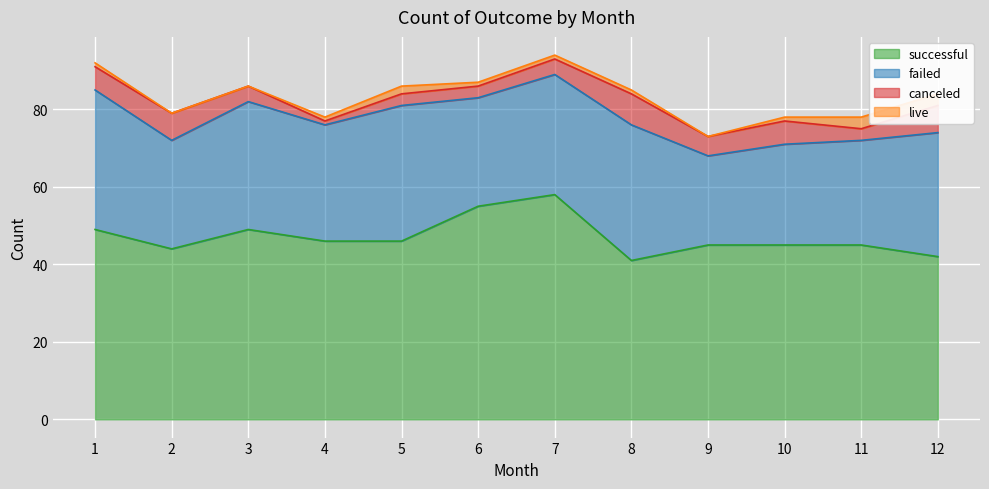

Read the live value at 5.

2